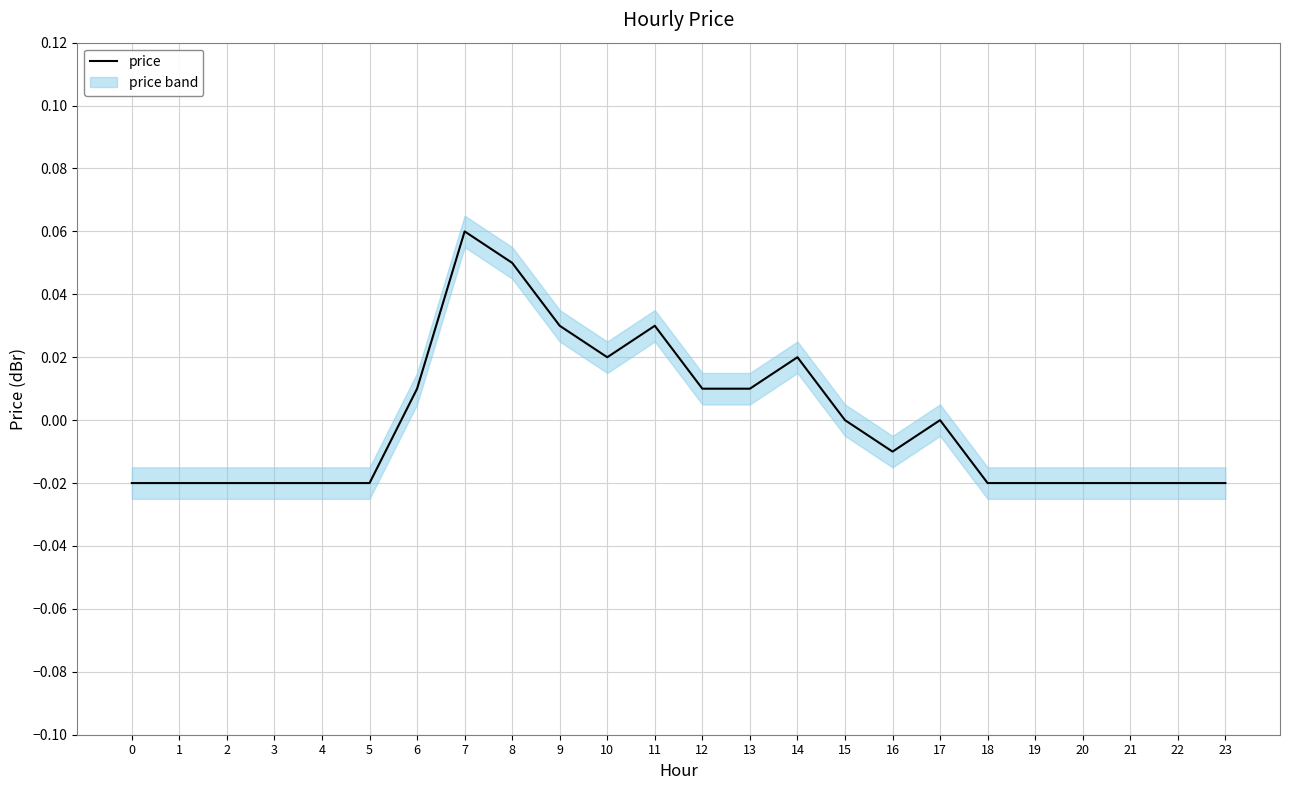

List the labels in order of value, smallest first.

0, 1, 2, 3, 4, 5, 18, 19, 20, 21, 22, 23, 16, 15, 17, 6, 12, 13, 10, 14, 9, 11, 8, 7